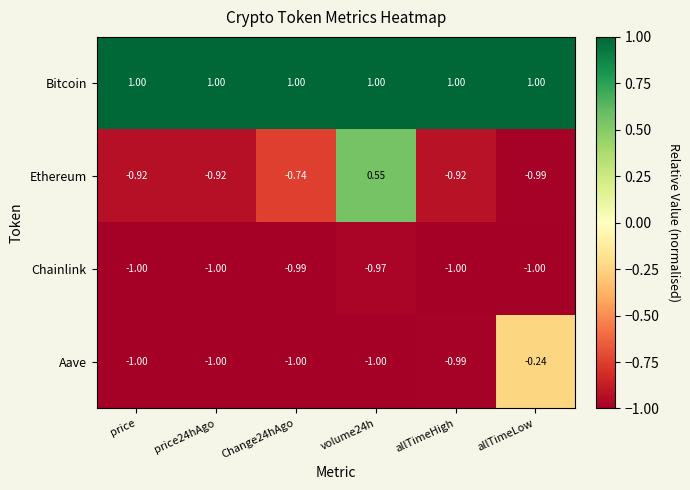

Which series has the widest spread of values?

Ethereum